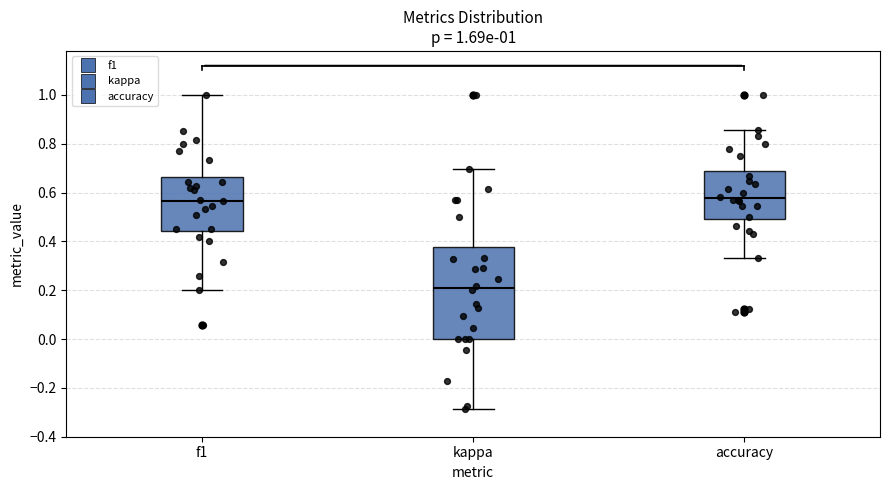

Which box is the tallest, from its lower edge to its upper edge?

kappa